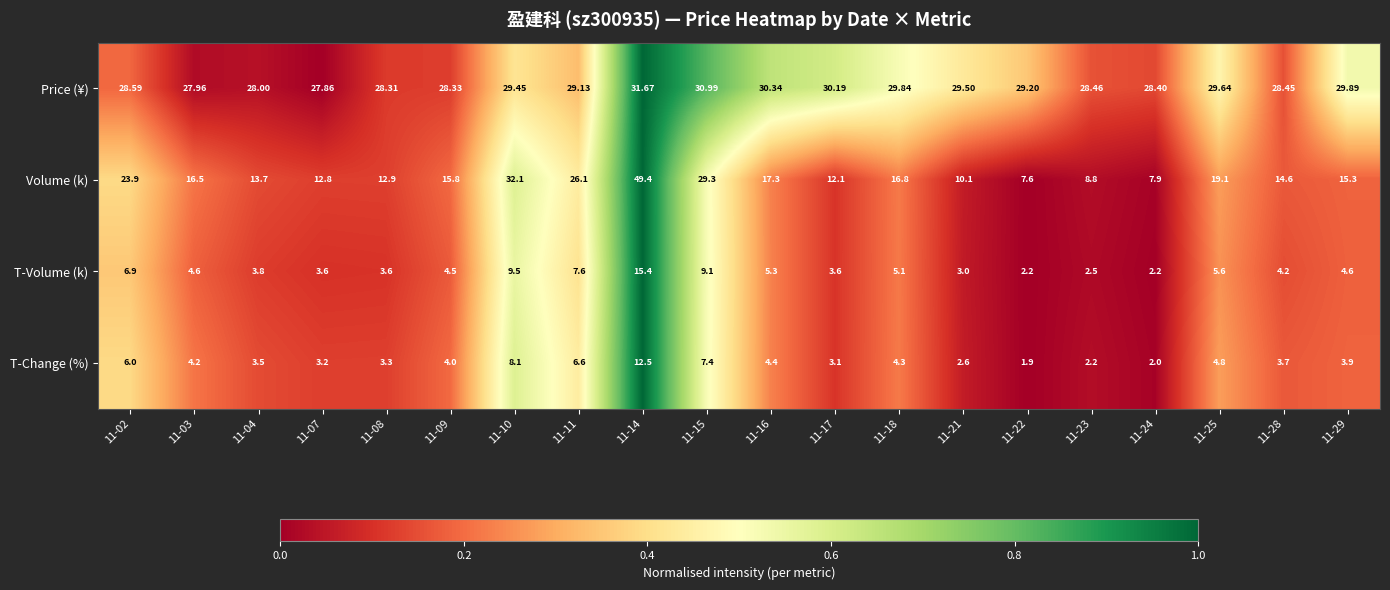

Between 11-02 and 11-22, which series saw the biggest shift?

Volume (k)